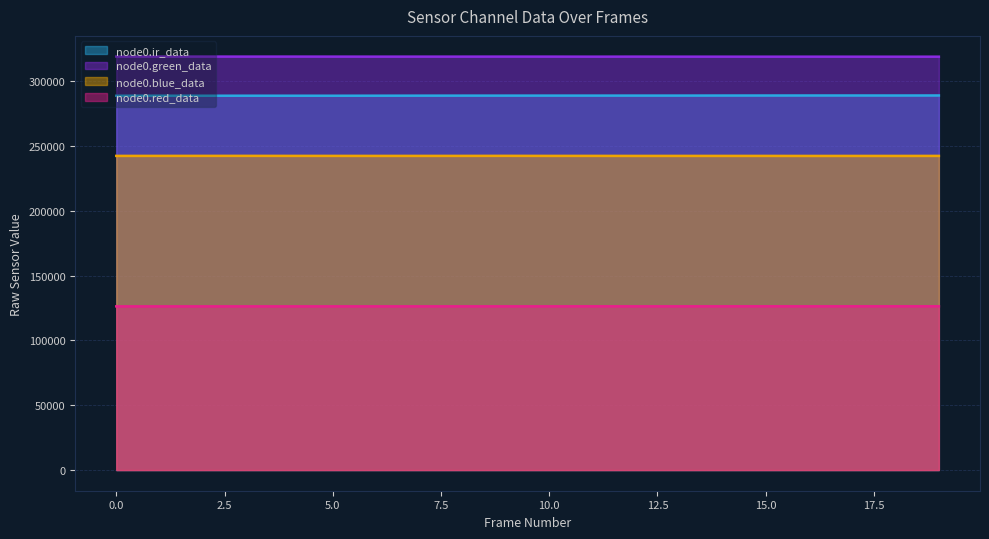

Reading right to left, transcribe all the data shown in this chart.

node0.red_data: 126407	126402	126403	126382	126406	126392	126383	126377	126396	126373	126366	126369	126361	126355	126350	126346	126350	126345	126342	126345
node0.ir_data: 289122	289096	289110	289110	289092	289076	289038	289038	289021	289026	289010	289003	288982	288949	288921	288928	288938	288912	288920	288894
node0.green_data: 319059	319051	319057	319072	319061	319075	319082	319111	319079	319114	319127	319109	319108	319101	319118	319136	319124	319145	319153	319154
node0.blue_data: 242483	242464	242462	242452	242479	242474	242481	242469	242496	242487	242527	242493	242488	242477	242493	242493	242518	242508	242492	242484